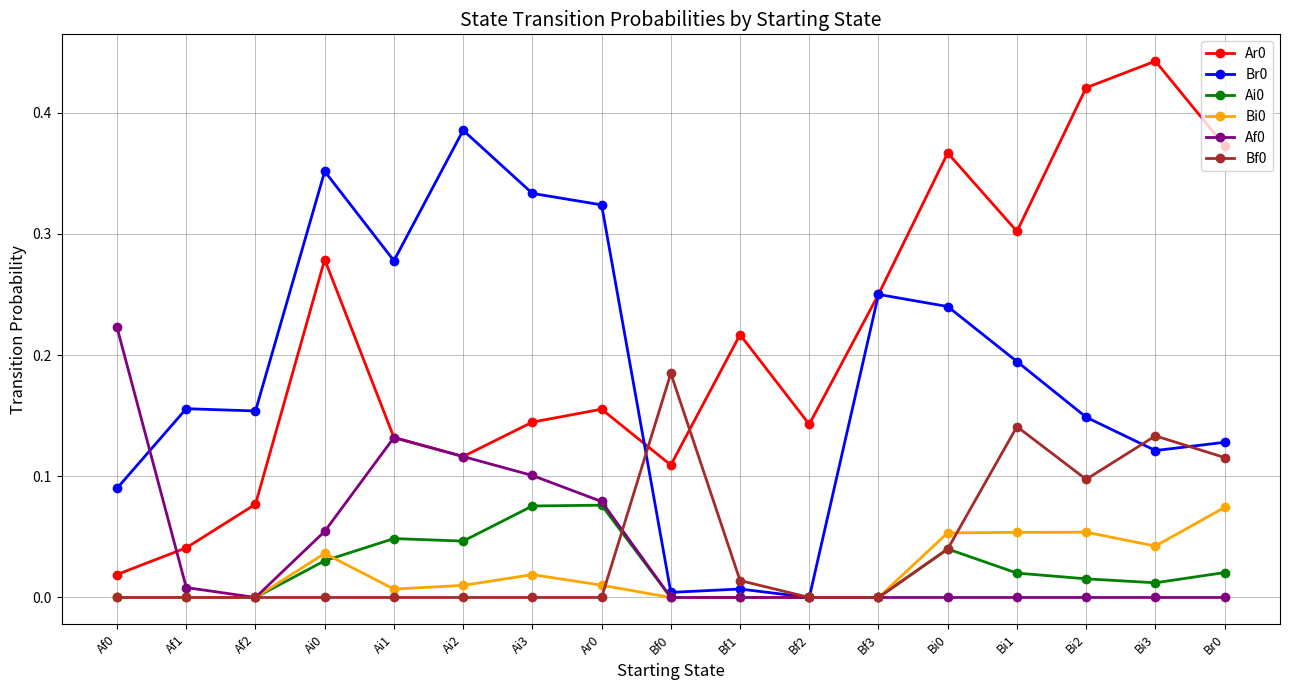

Which category has the highest value across all series?

Bi3